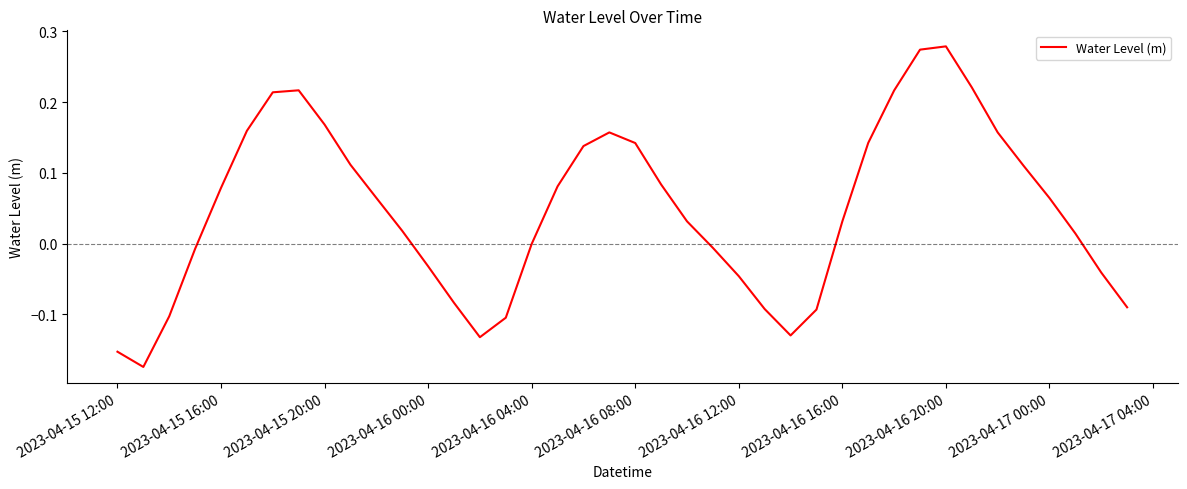

What is the difference between the maximum and minimum values?

0.5